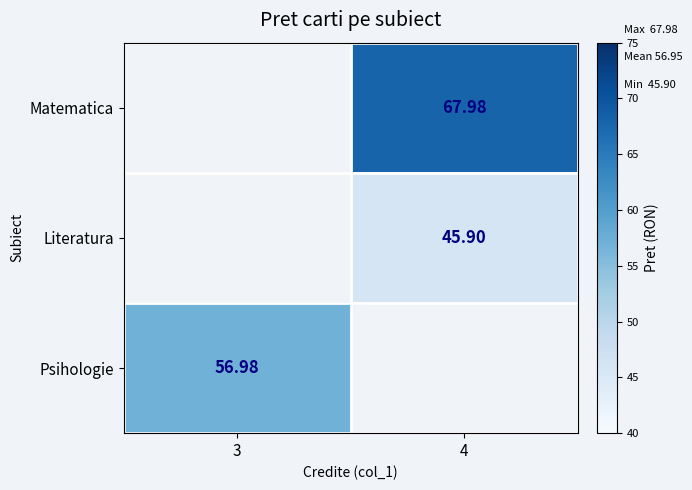

Is the value of Literatura at 3 greater than the value of Matematica at 4?

No